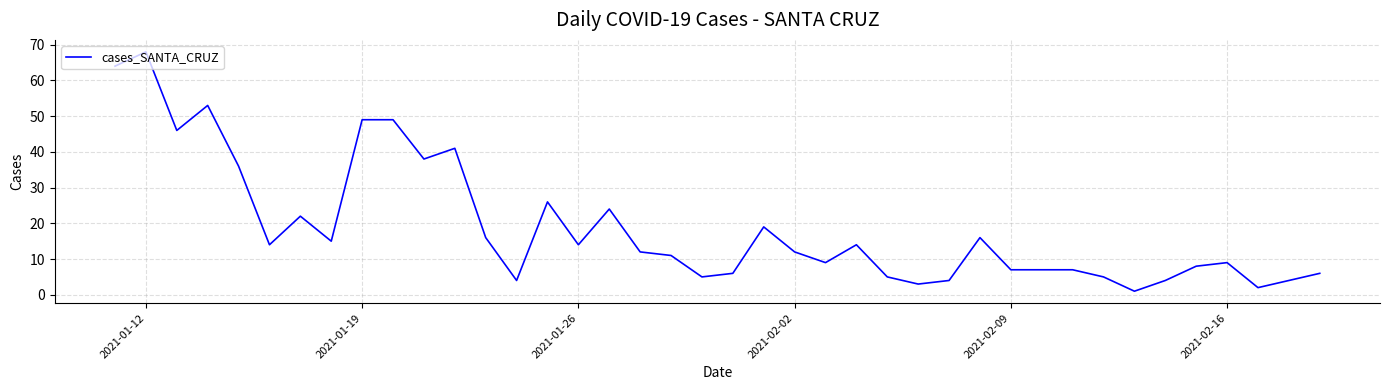

What is the maximum value shown in the chart?

68